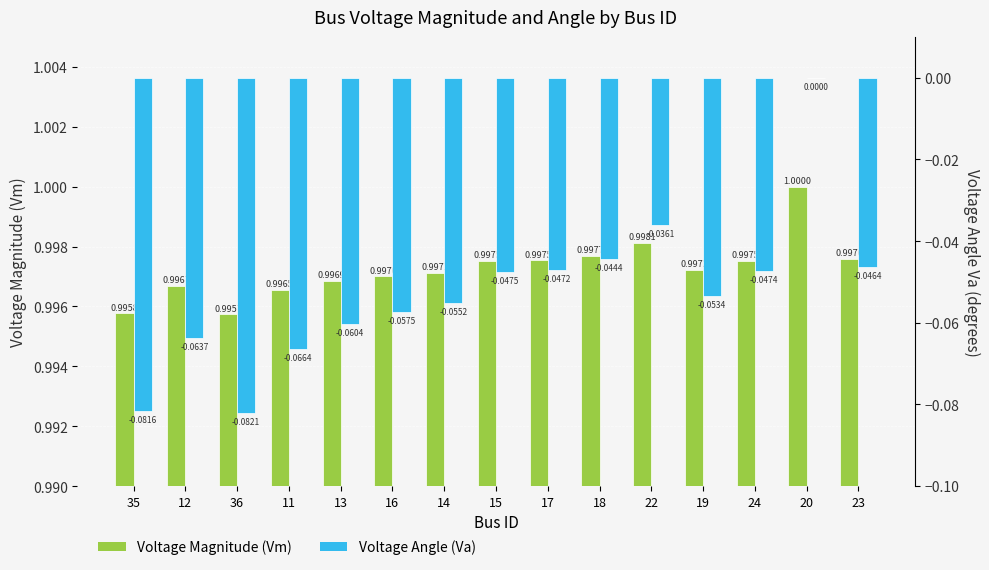

What is the greatest value displayed?

1.0